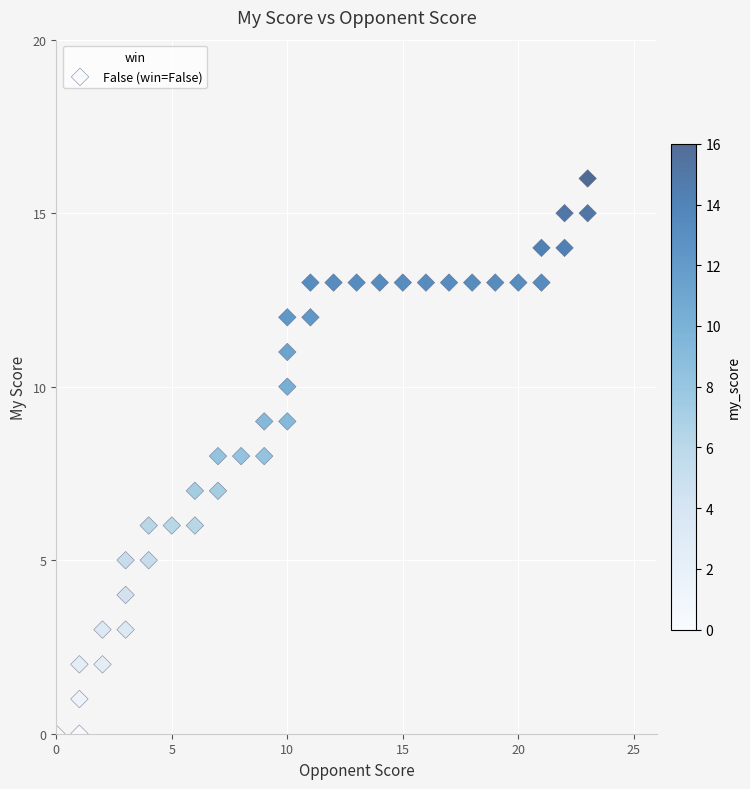

What is the range of X values (max minus min)?

23